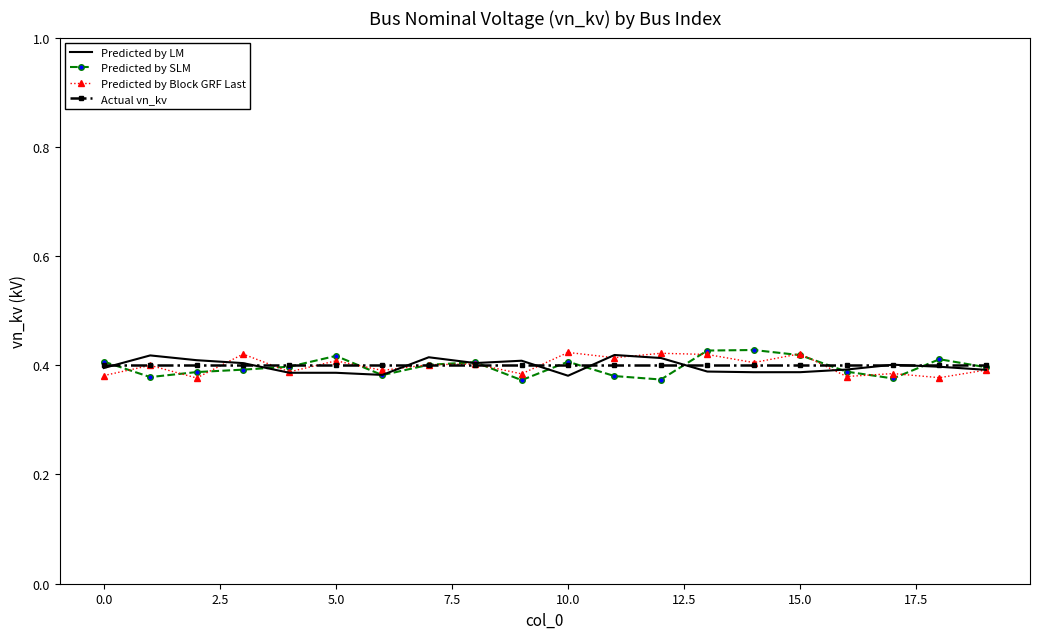

What is the difference between the maximum and second lowest values in the Predicted by SLM series?

0.1